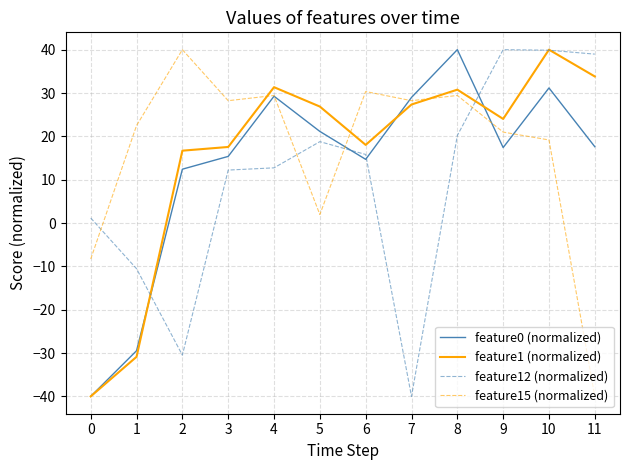

True or false: feature15 (normalized) has a value of 40.2 at 1.

False